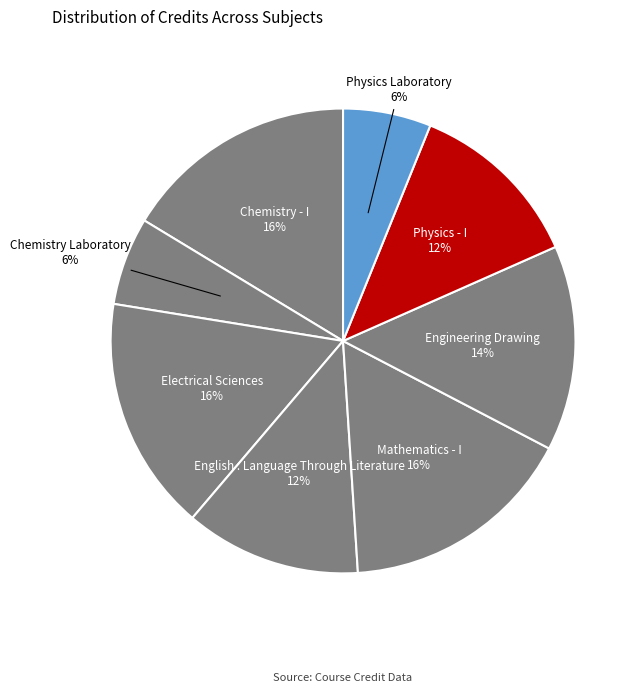

Which category has the smallest portion of the pie?

Chemistry Laboratory